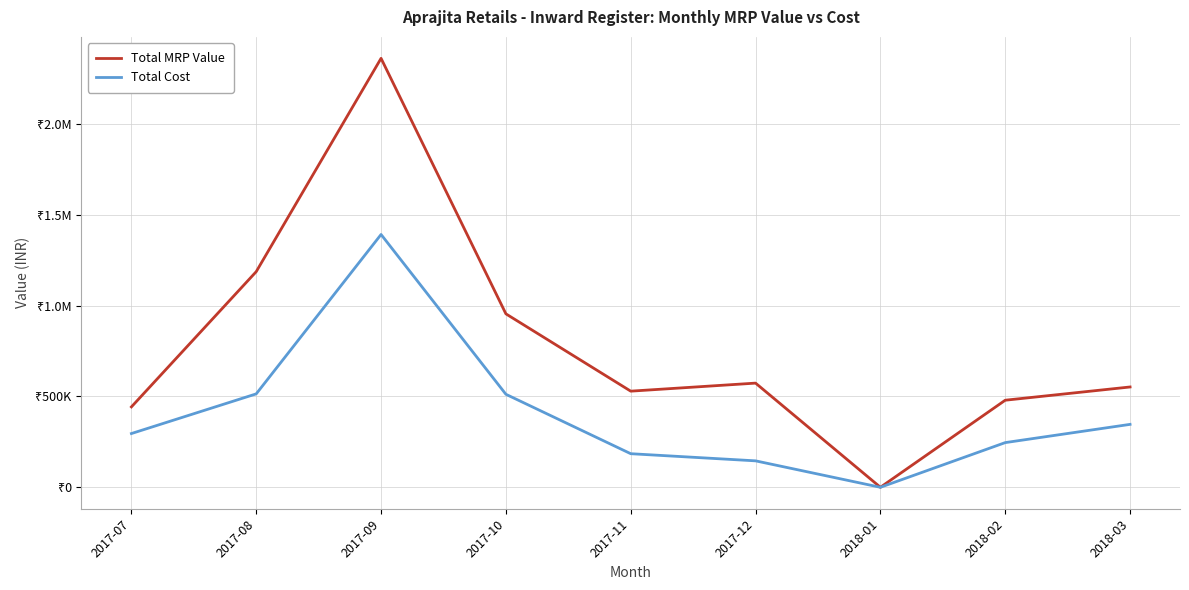

Rank the series by their average value, from lowest to highest.

Total Cost, Total MRP Value